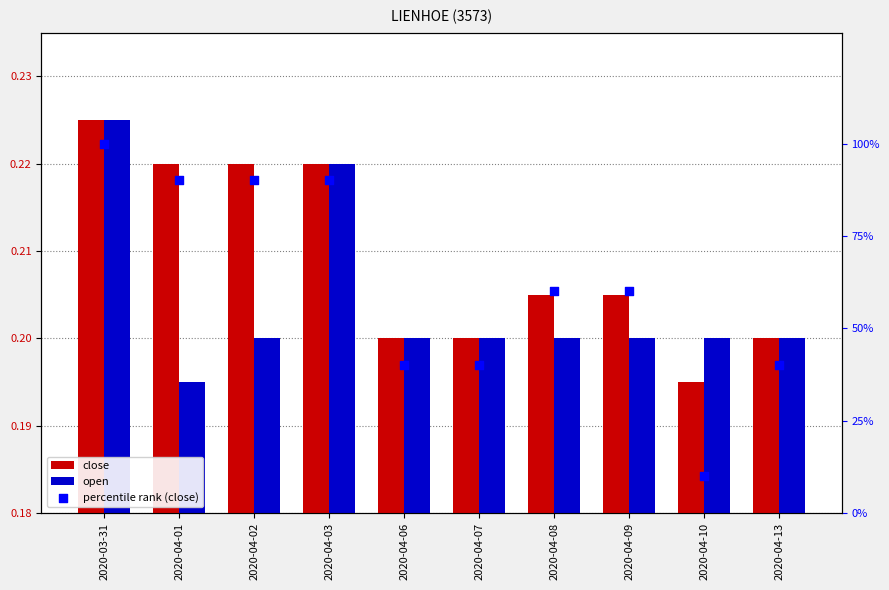

Which series has the largest total across all categories?

percentile rank (close)